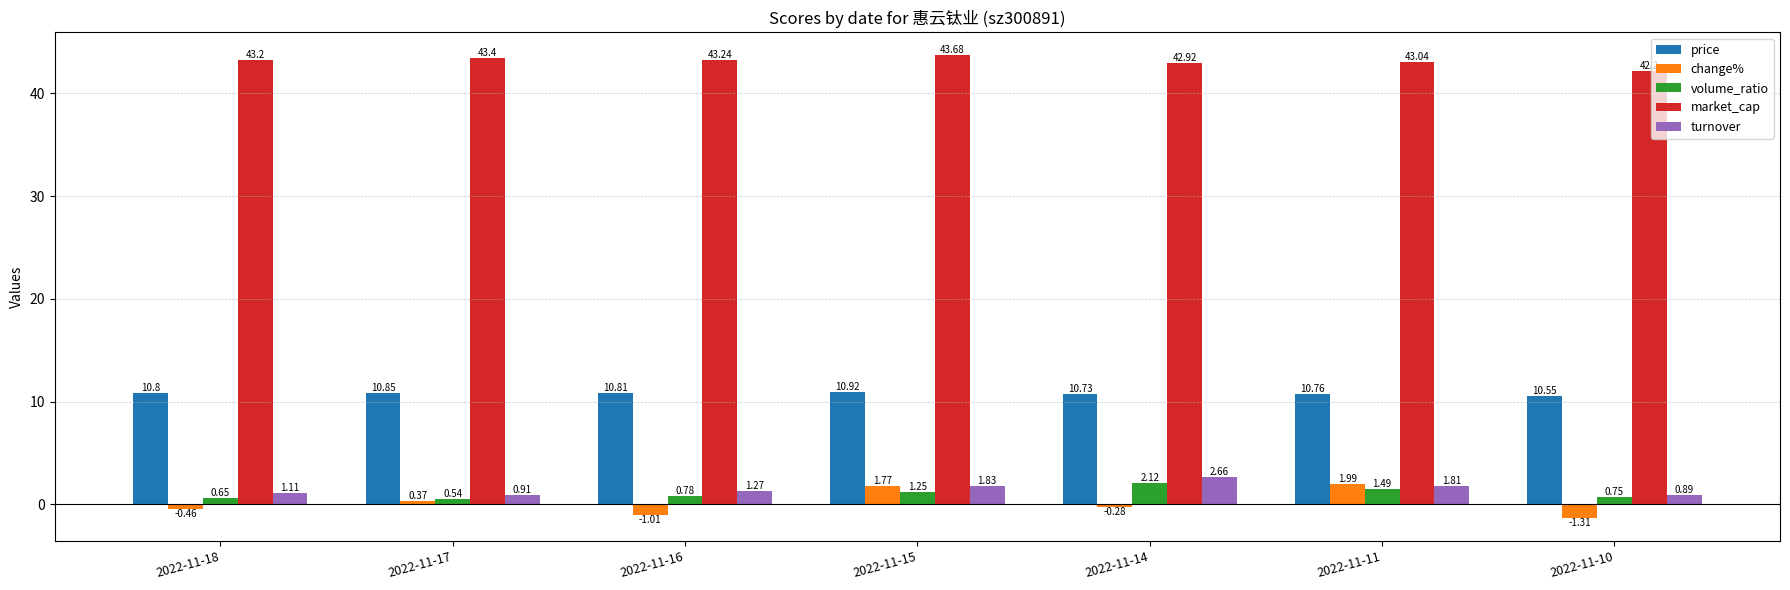

How many series are shown in this chart?

5